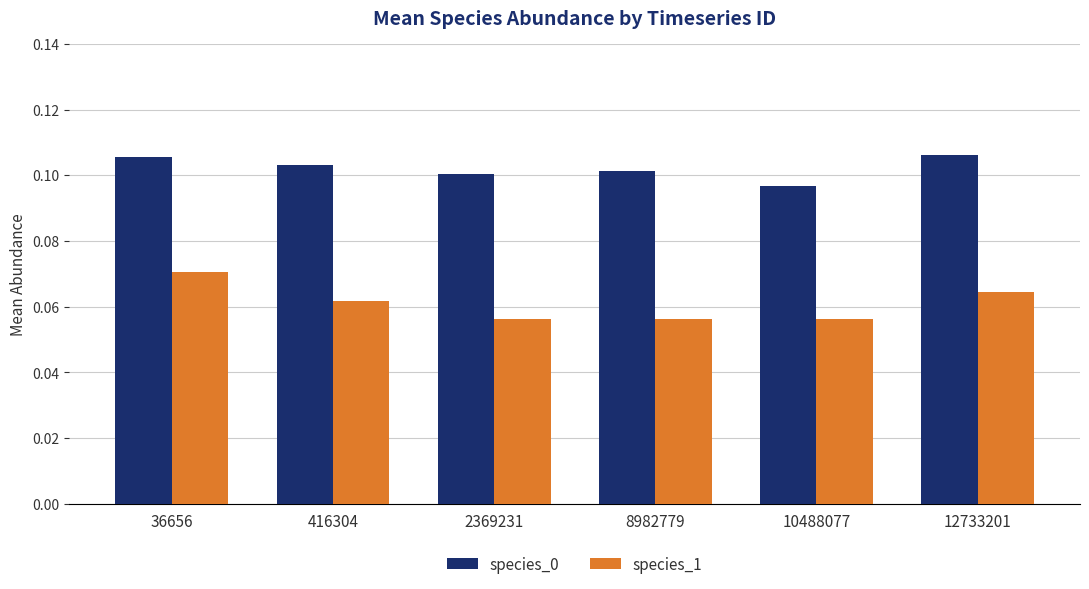

How many species_1 values are between 0 and 1?

6